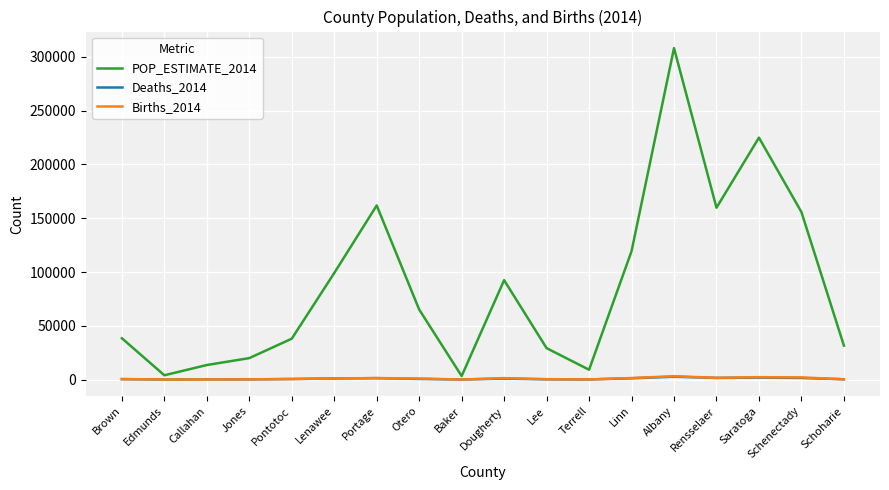

What are all the series names shown in the legend?

POP_ESTIMATE_2014, Deaths_2014, Births_2014